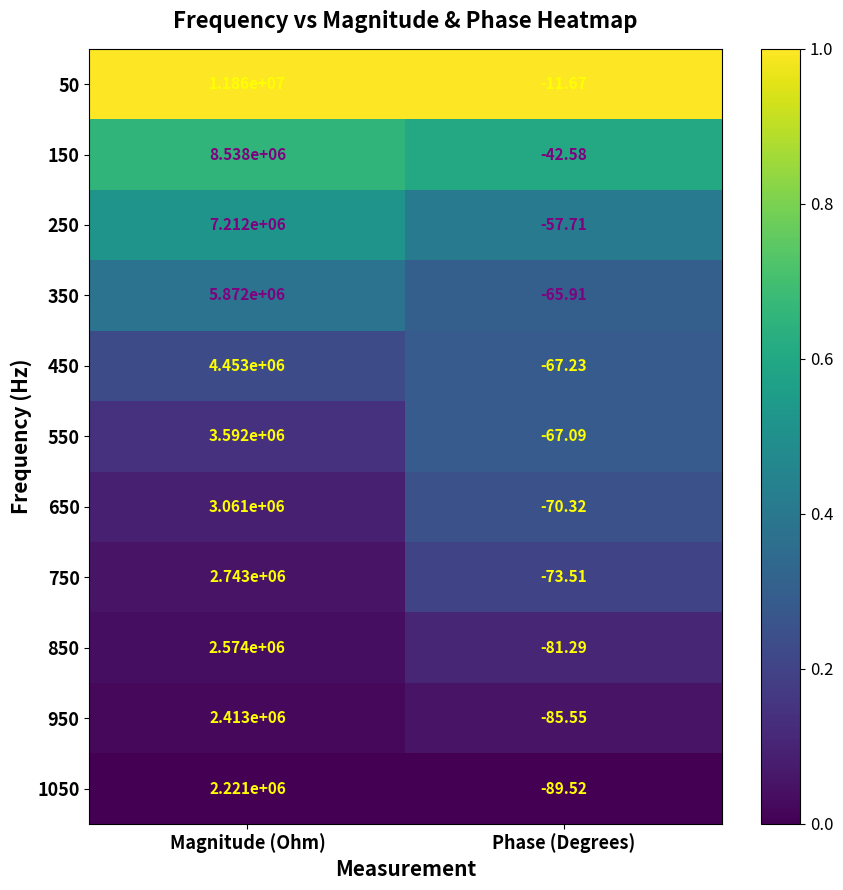

List the labels in order of 50 value, largest first.

Magnitude (Ohm), Phase (Degrees)